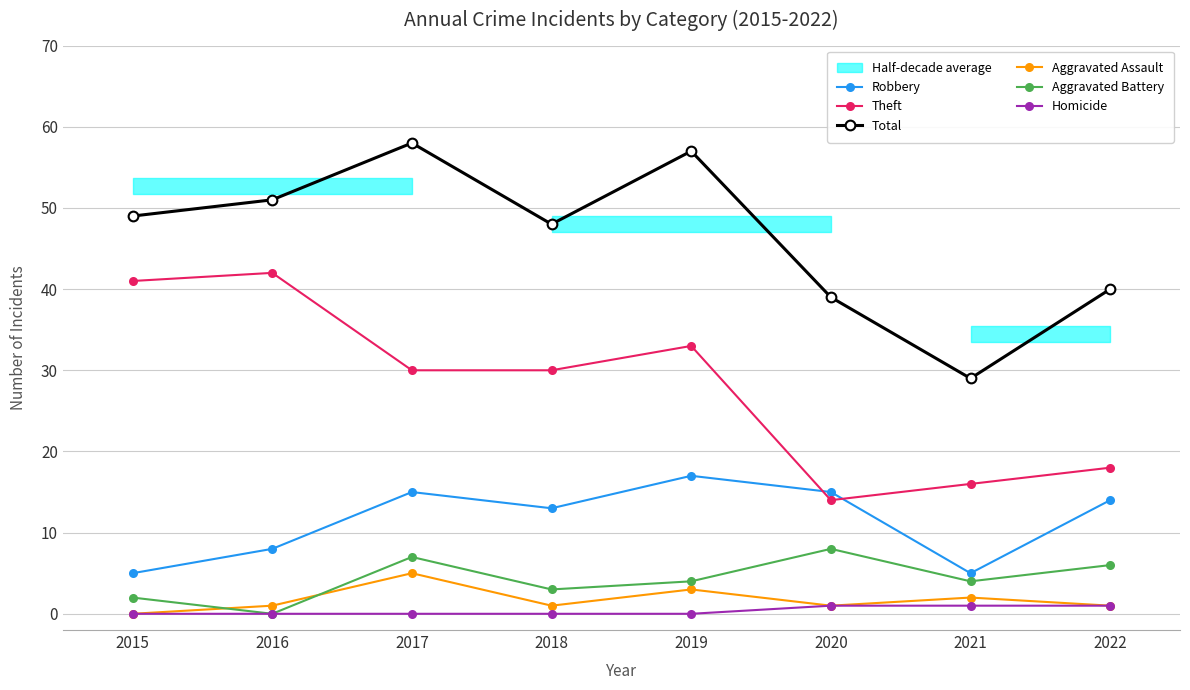

Does the chart have visible grid lines?

Yes